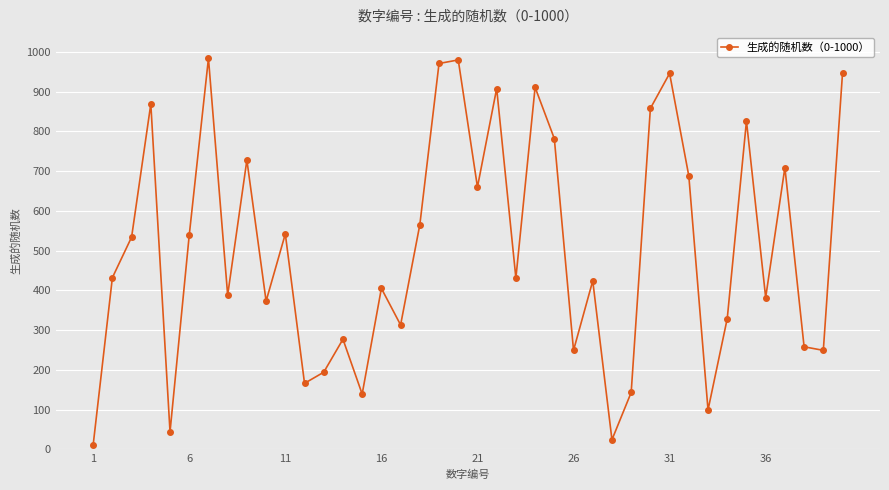

What is the average value?

507